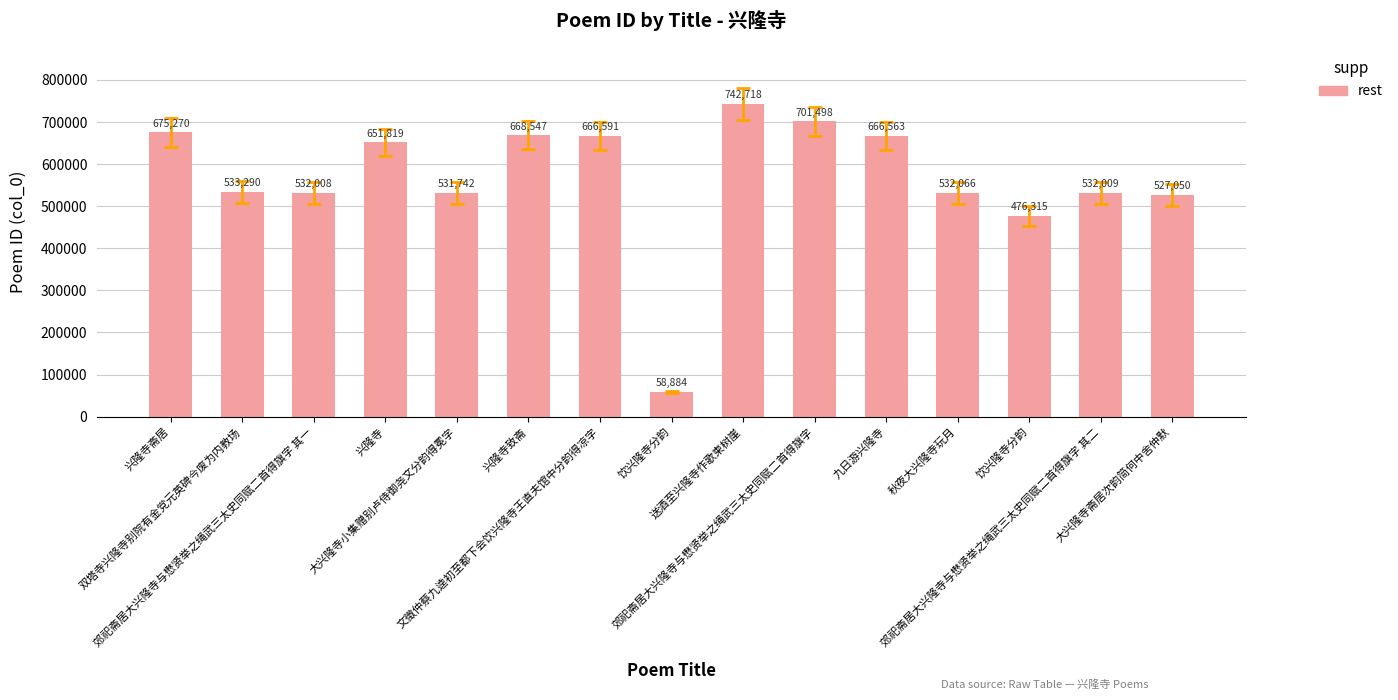

How many bars are there in total?

15